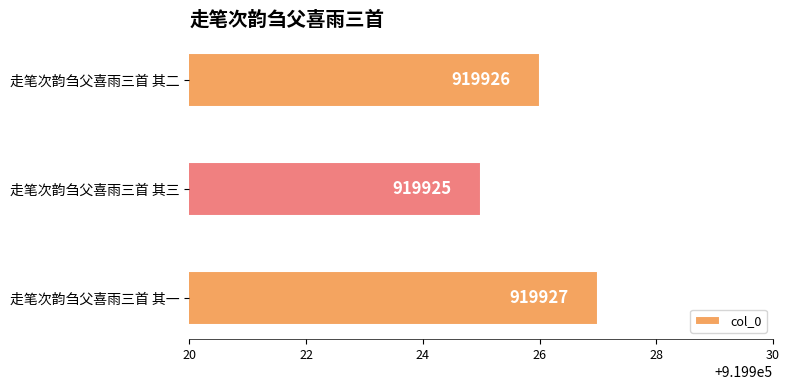

List the labels in order of value, largest first.

走笔次韵刍父喜雨三首 其一, 走笔次韵刍父喜雨三首 其二, 走笔次韵刍父喜雨三首 其三